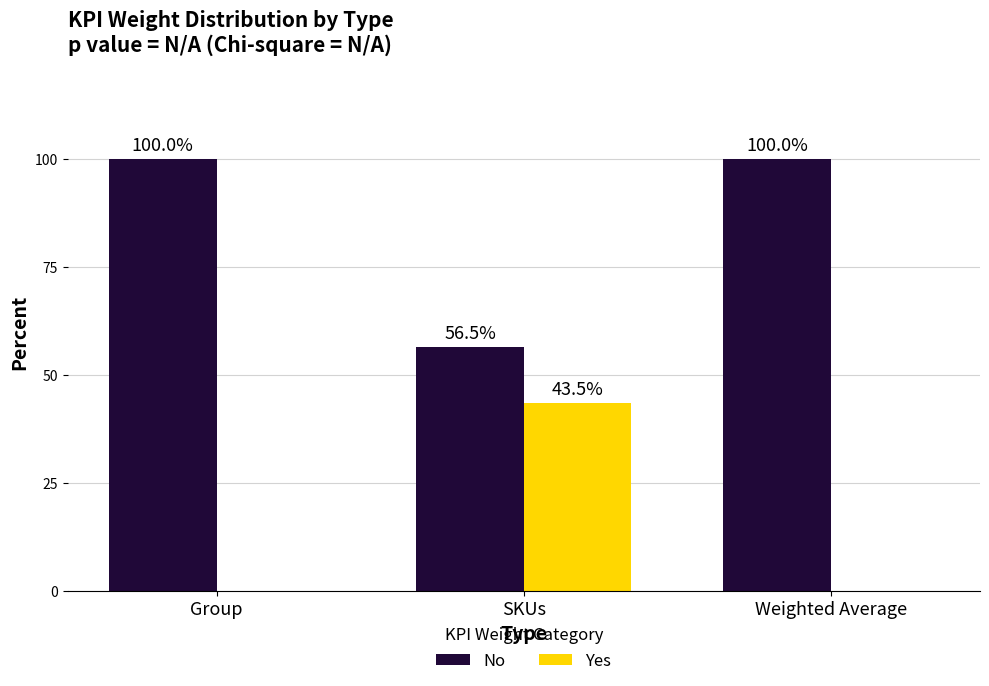

What is the average value of the Yes series?

14.5